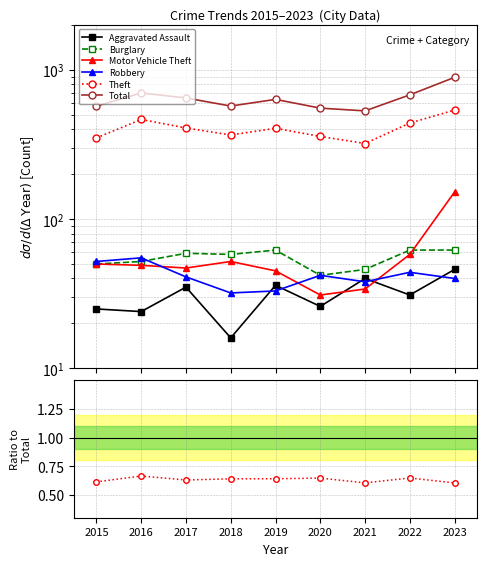

How many categories are shown in the chart?

9